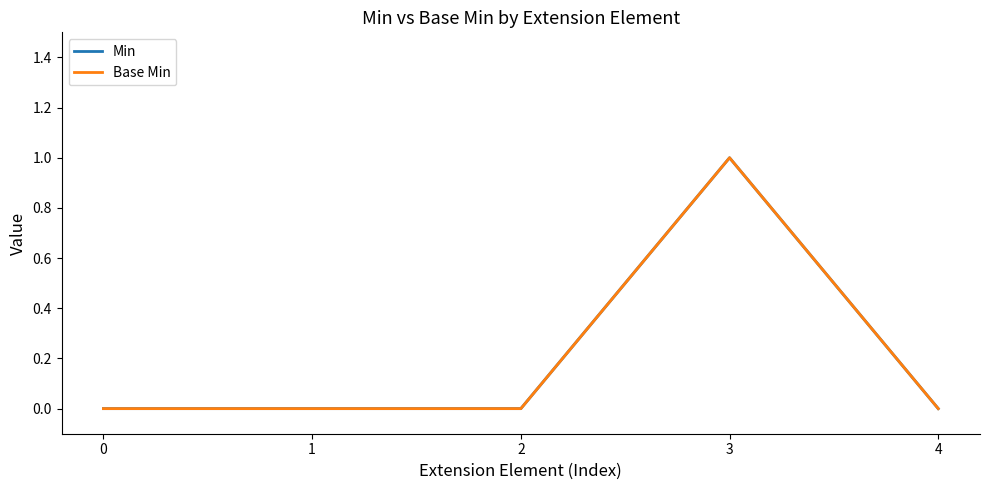

What is the difference between the maximum and minimum values in the Min series?

1